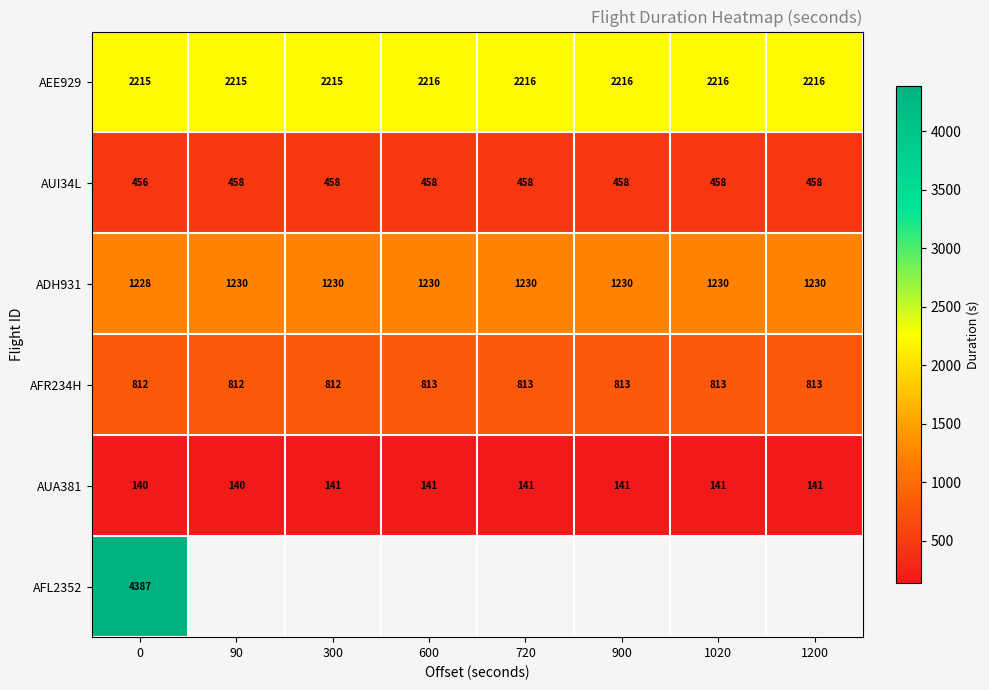

Is the value of AUA381 at 1020 greater than the value of AFR234H at 0?

No